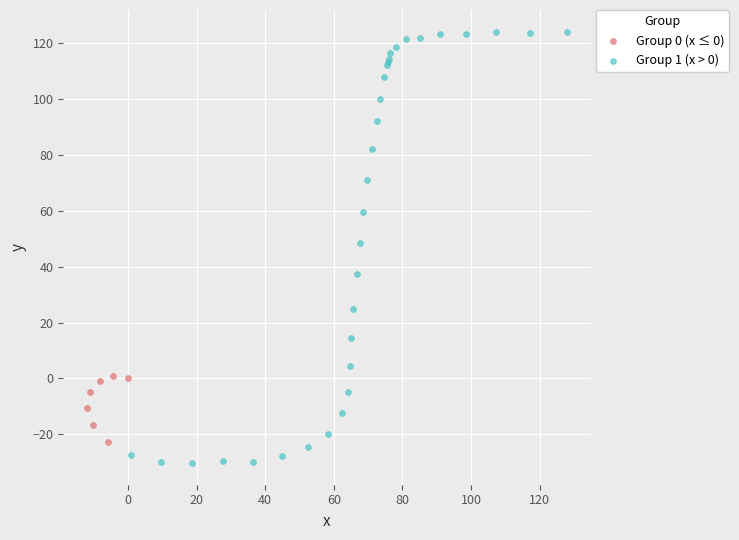

Which series contains the highest Y value?

Group 1 (x > 0)